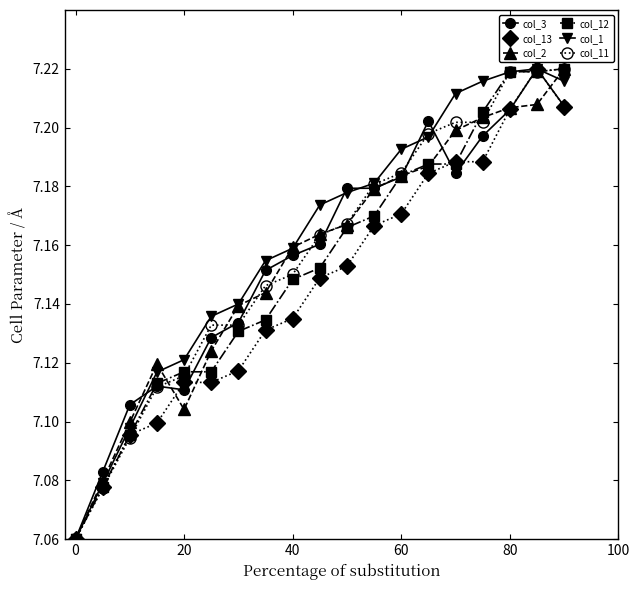

Count the col_1 values in the range 7 to 8.

19